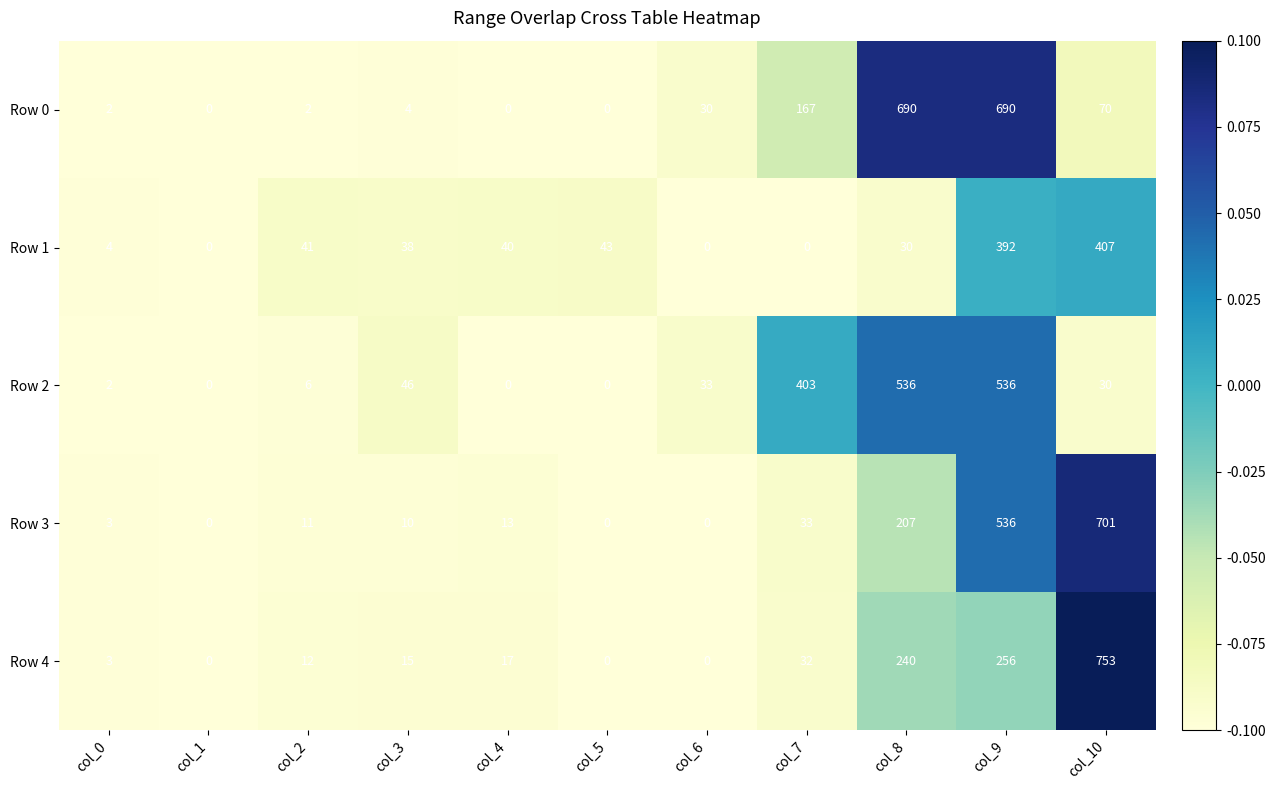

Between col_3 and col_5, which series saw the biggest shift?

Row 2